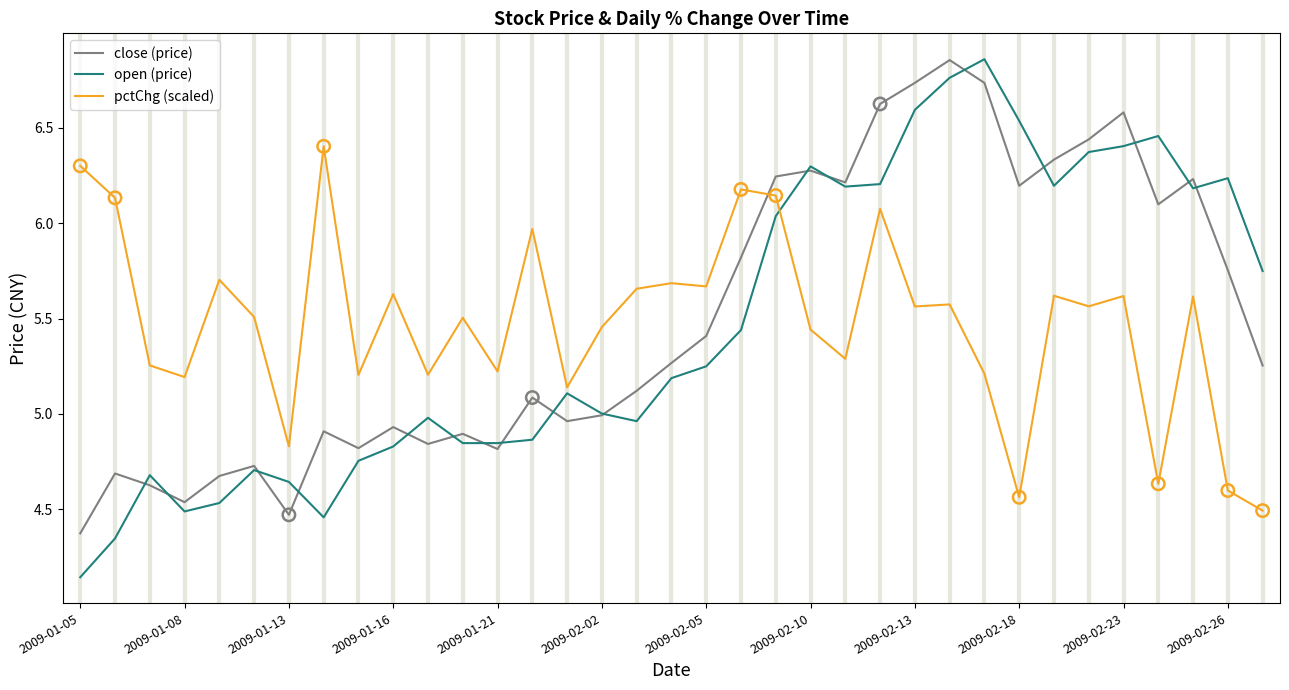

At how many categories does at least one series exceed 6?

18